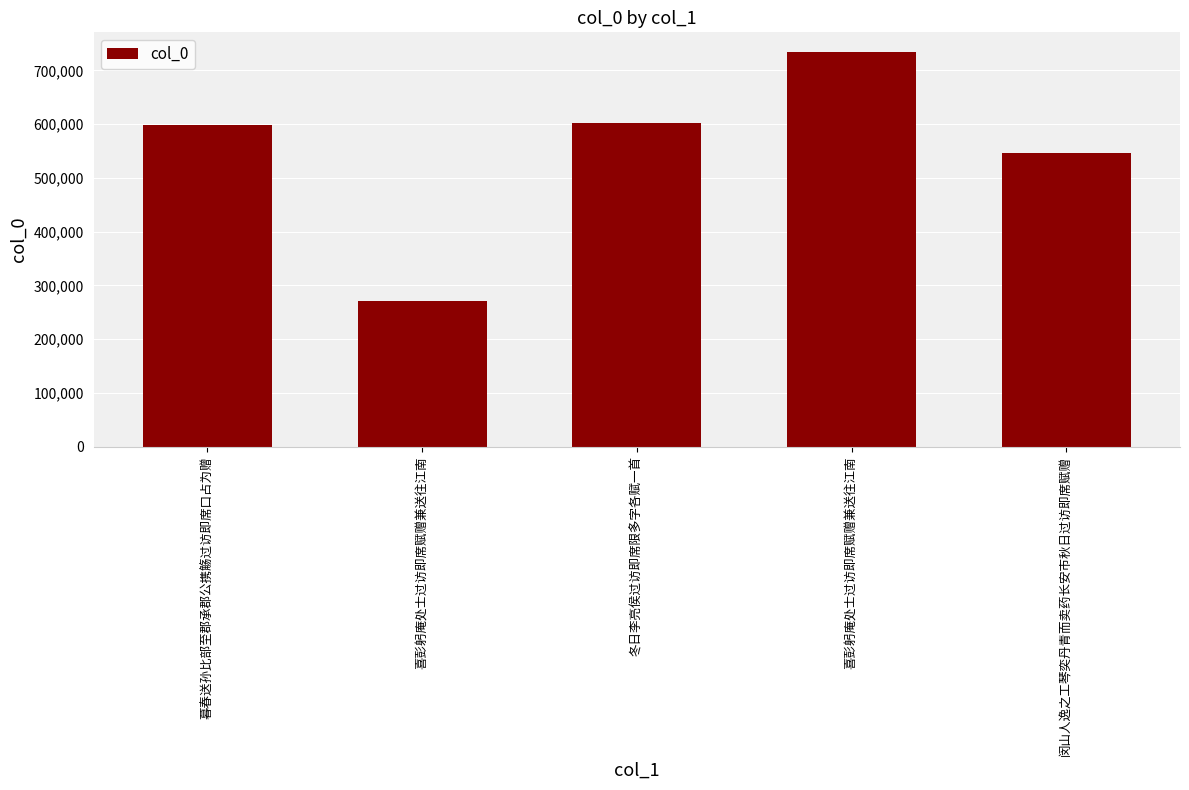

List the labels in order of value, smallest first.

喜彭躬庵处士过访即席赋赠兼送往江南, 闵山人逸之工琴奕丹青而卖药长安市秋日过访即席赋赠, 暮春送孙比部至郡承郡公携觞过访即席口占为赠, 冬日李亮侯过访即席限多字各赋一首, 喜彭躬庵处士过访即席赋赠兼送往江南